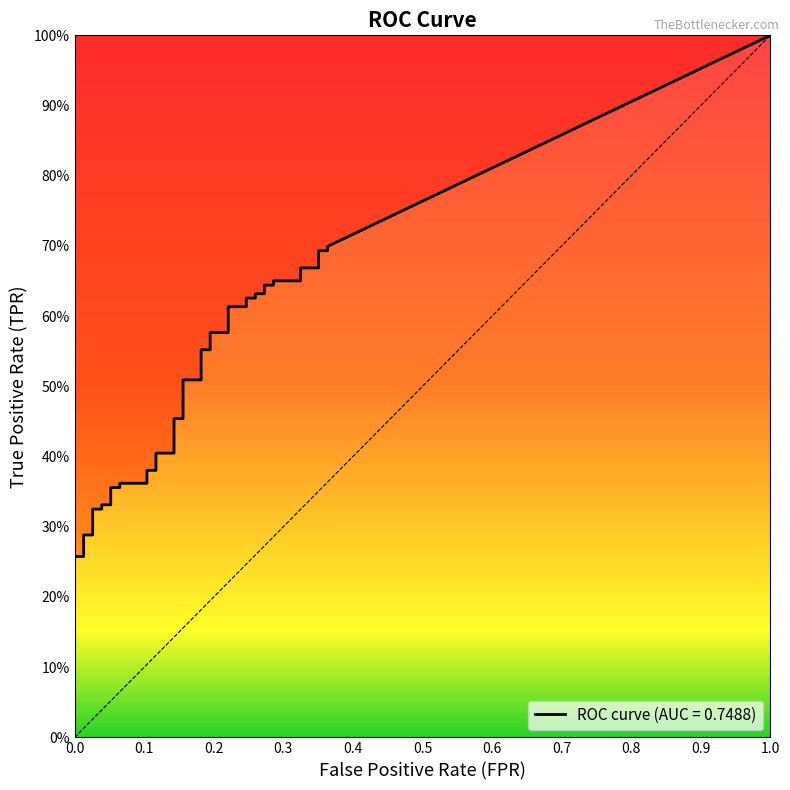

What is the difference between the maximum and minimum values in the tpr series?

0.7